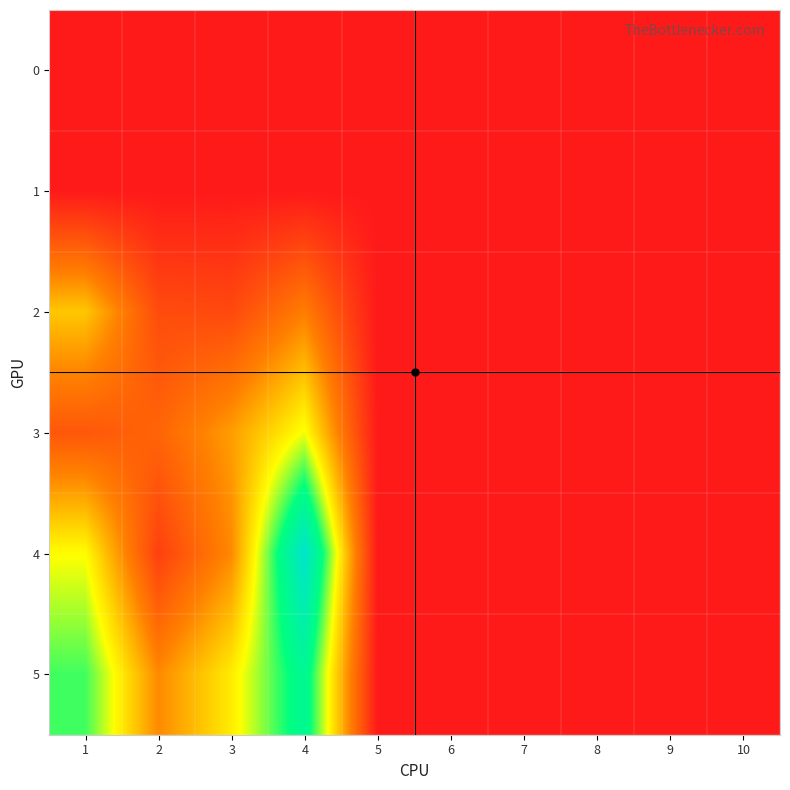

List the series in order of their peak value, highest first.

4, 5, 3, 2, 0, 1